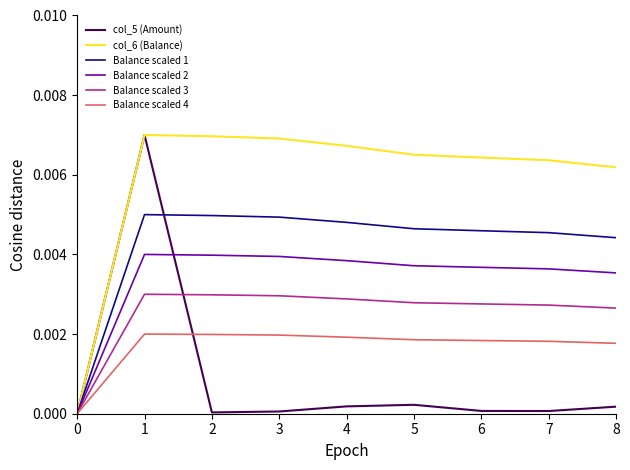

Is this an area chart (filled region under the line)?

No